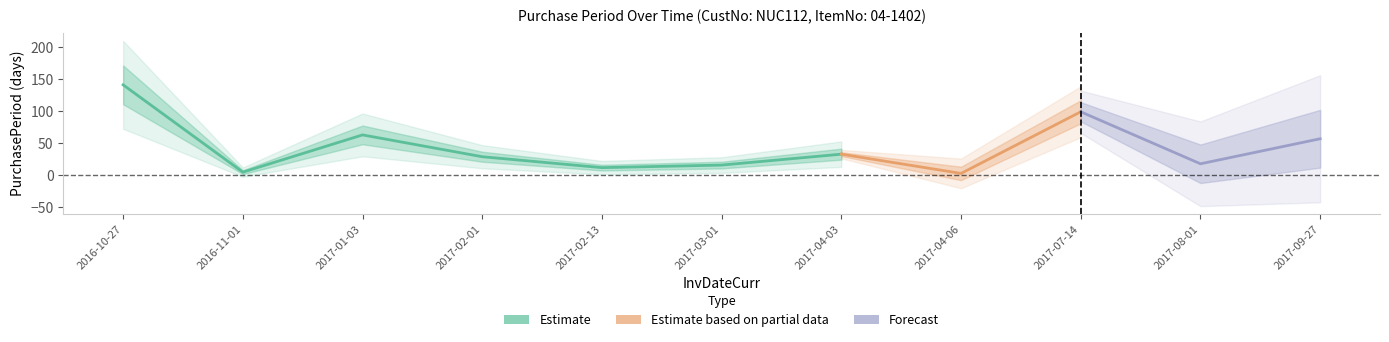

Which label corresponds to the largest value in the chart?

2016-10-27